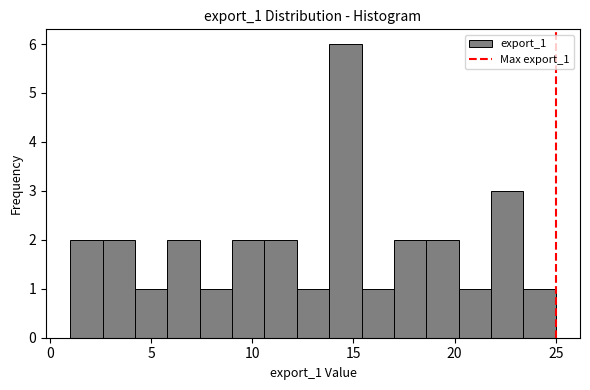

Around what value on the x-axis is the tallest bar? Give the approximate position of its centre, as read against the axis.

14.5